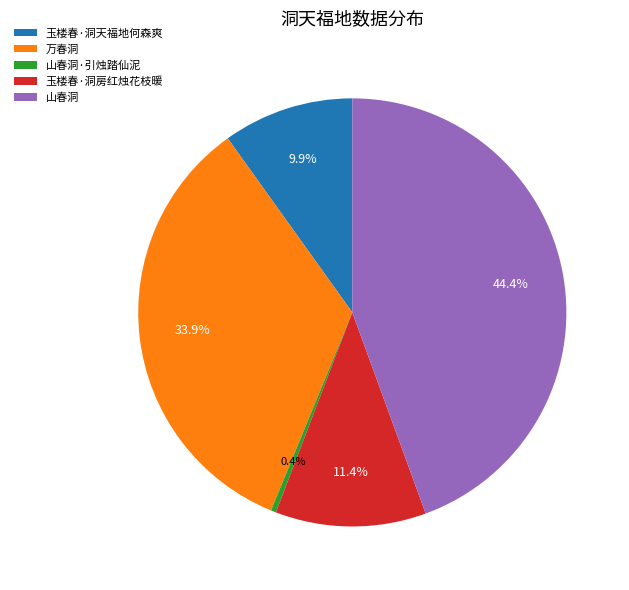

Which slice is the largest?

山春洞